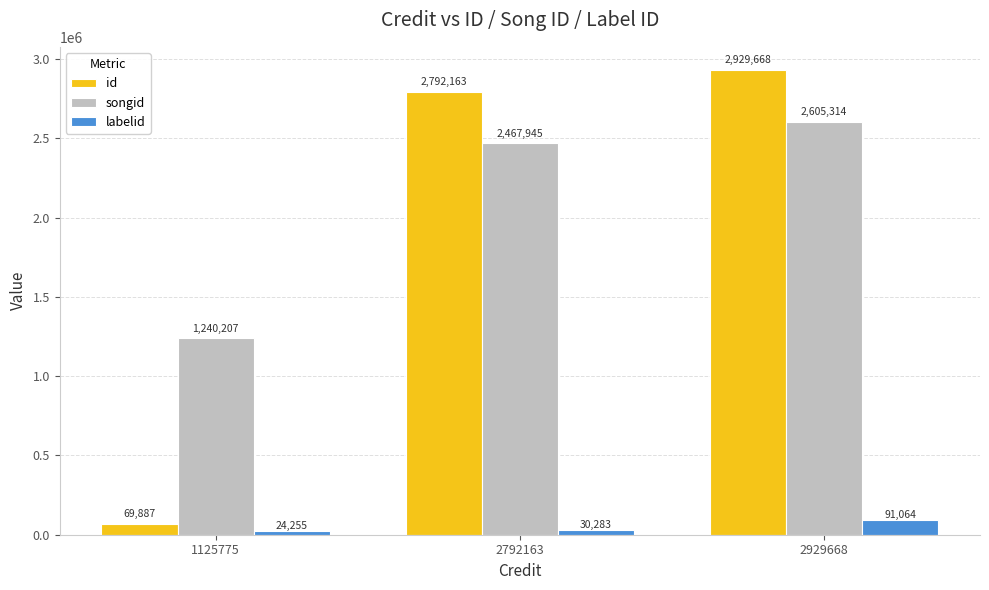

What is the total value across all series at 2929668?

5626046